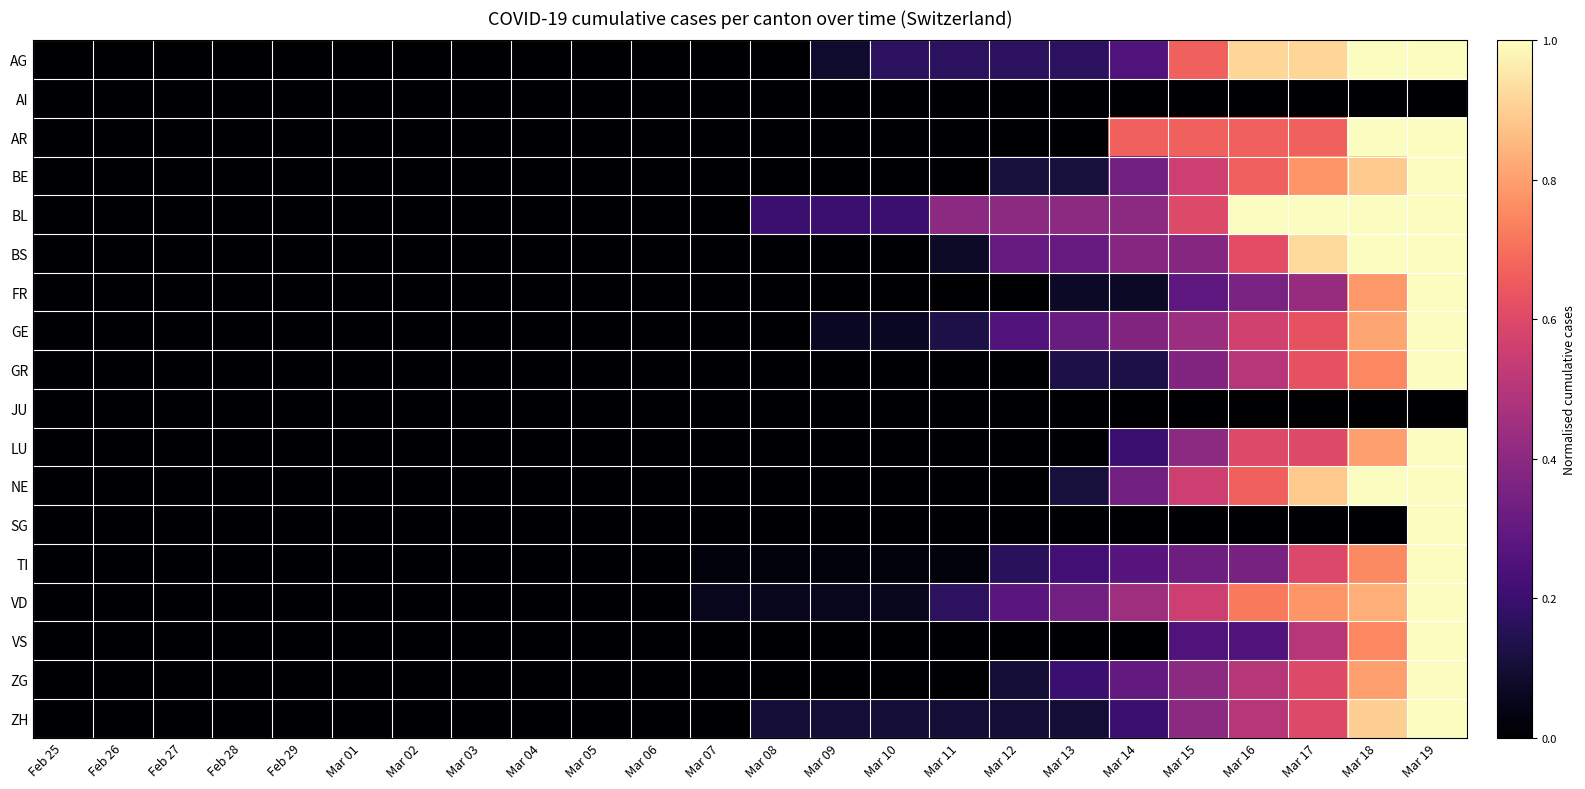

Between Mar 06 and Mar 10, which series saw the biggest shift?

BL